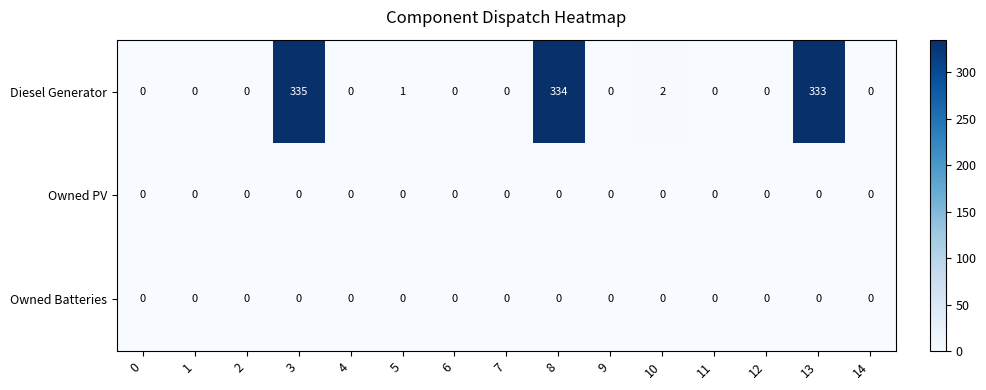

What is the difference between the Diesel Generator values at 3 and 12?

335